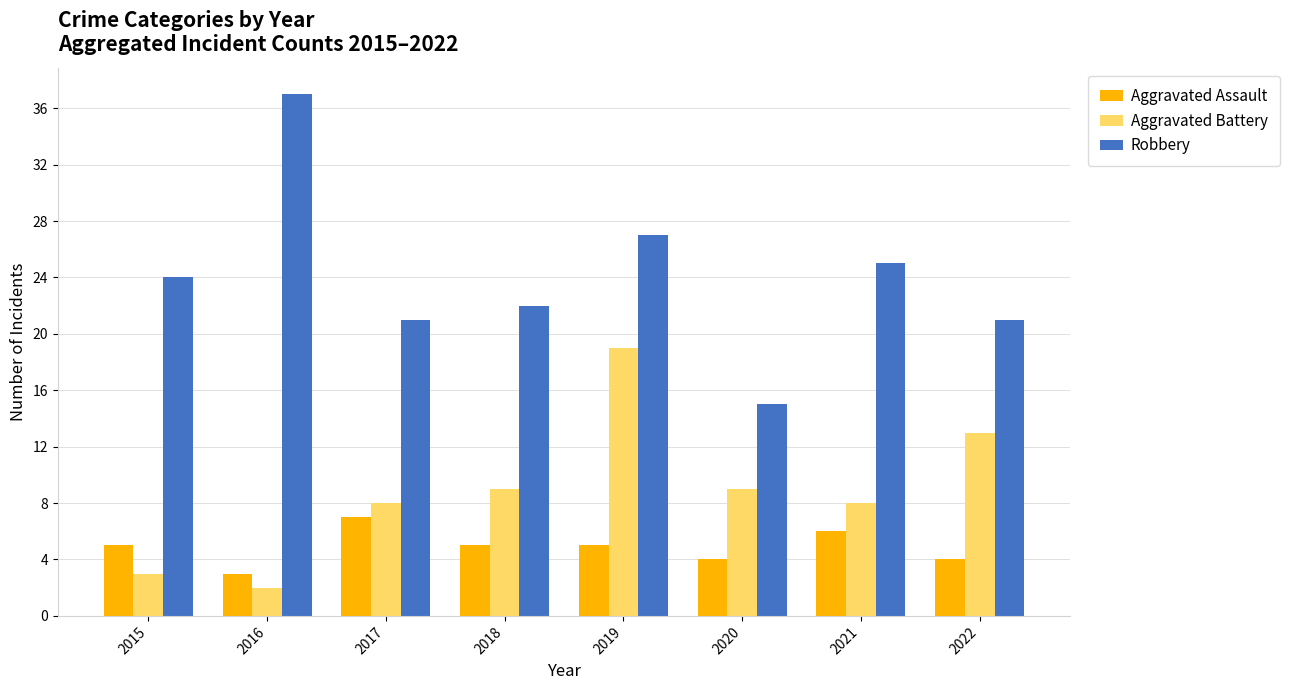

Which series has the largest range (max minus min)?

Robbery